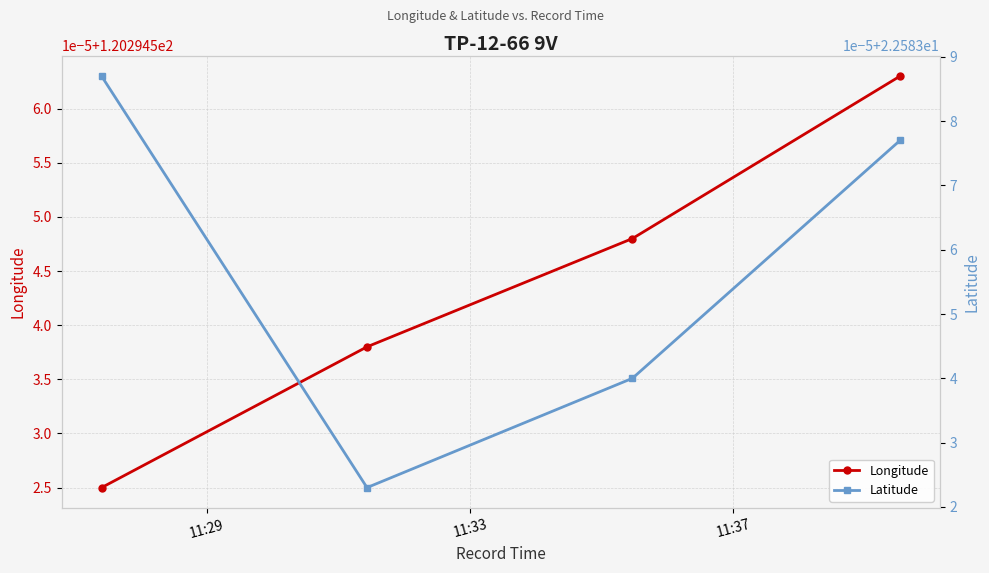

Is this an area chart (filled region under the line)?

No